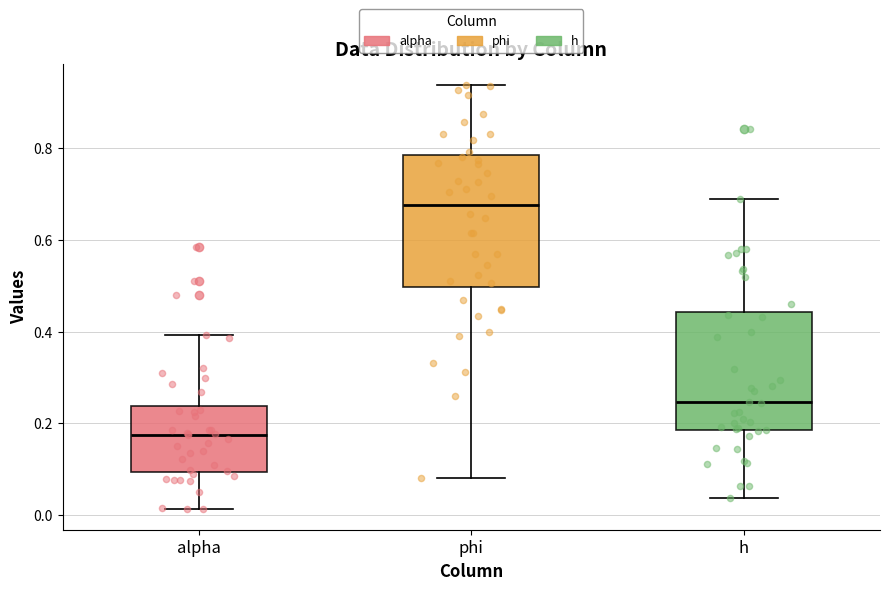

Which box has the lowest median line?

alpha